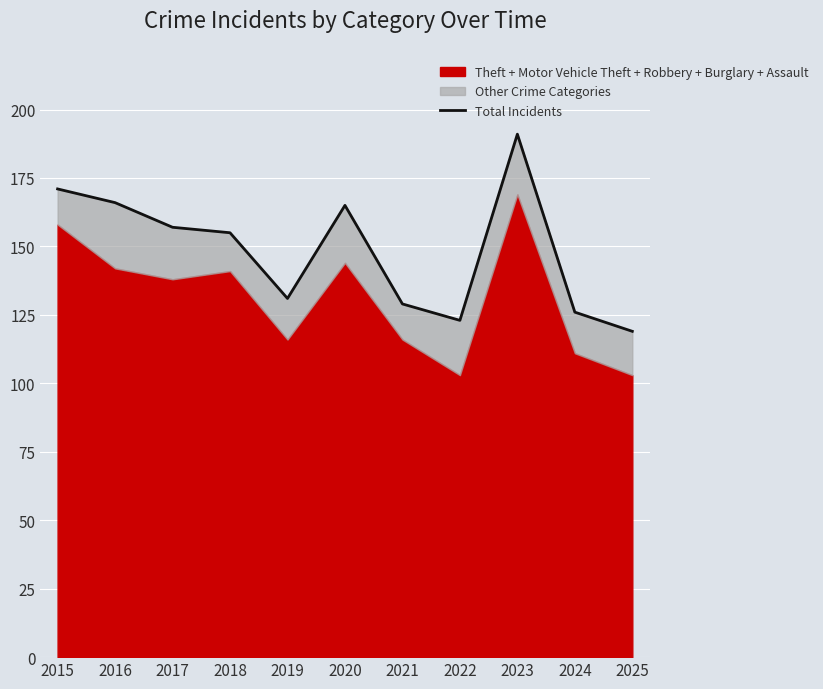

At which label is the value closest to 155?

2018